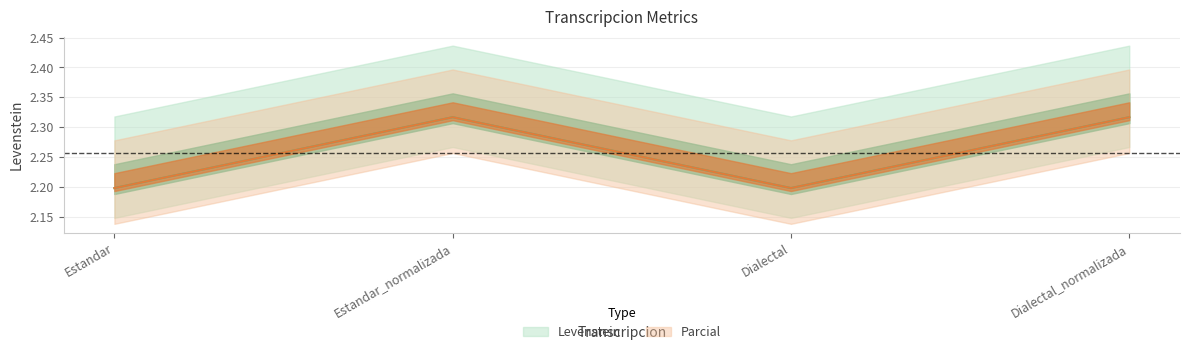

What is the value of the Levenstein point at the 2nd from the left?

2.3